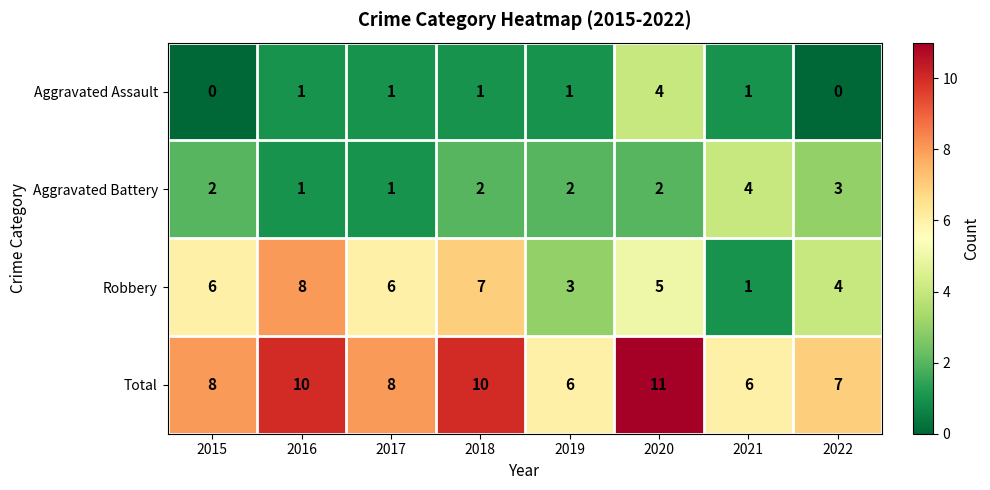

At 2015, list the series in order from largest to smallest.

Total, Robbery, Aggravated Battery, Aggravated Assault